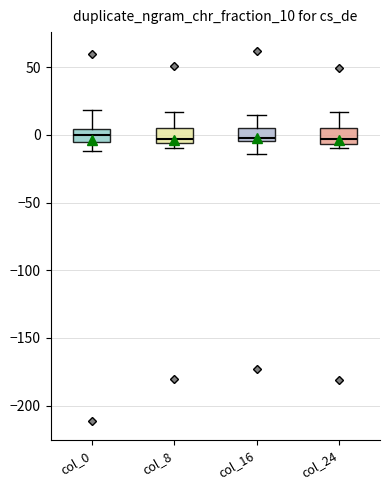

Reading left to right, read every box against the y-axis: the position of its median line, the range the box covers, and the ends of its whiskers. The values are not printed on the chart, so give them approximately, as read against the axis.

col_0: median 0, box -5 to 5, whiskers -10 to 20
col_8: median -5 (just above the box's lower edge), box -5 to 5, whiskers -10 to 15
col_16: median -5 (just above the box's lower edge), box -5 to 5, whiskers -15 to 15
col_24: median -5 (just above the box's lower edge), box -5 to 5, whiskers -10 to 15